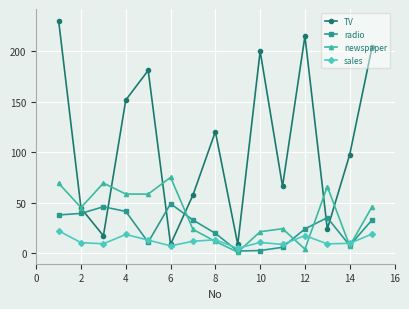

Which series has the widest spread of values?

TV